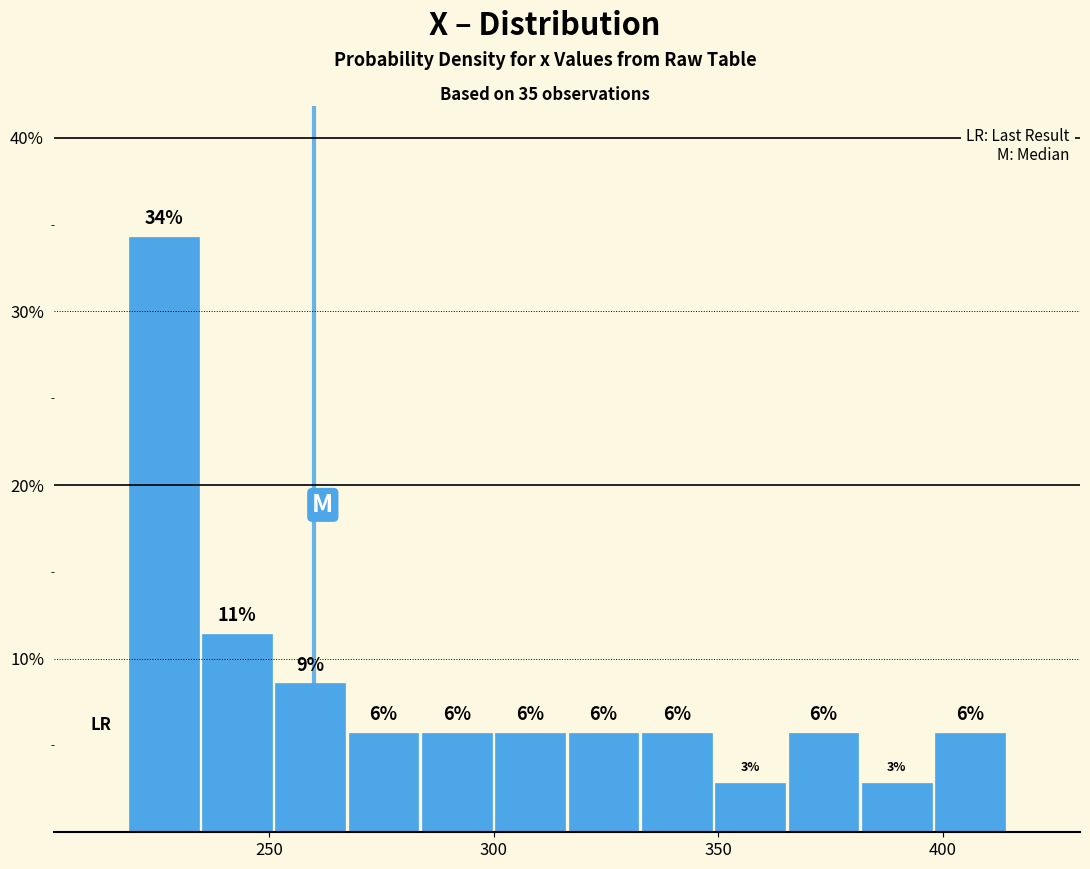

Around what value on the x-axis is the tallest bar? Give the approximate position of its centre, as read against the axis.

225